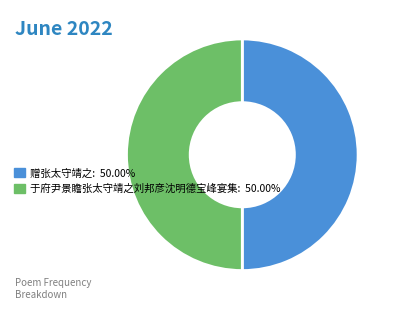

How many segments does this pie chart have?

2